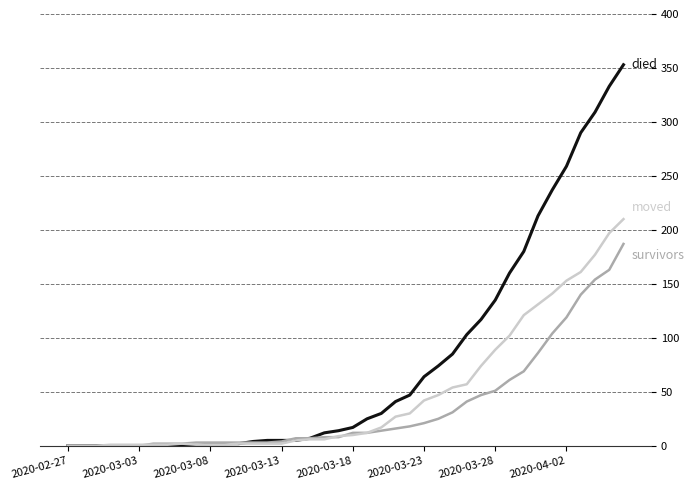

What is the greatest value displayed?

353